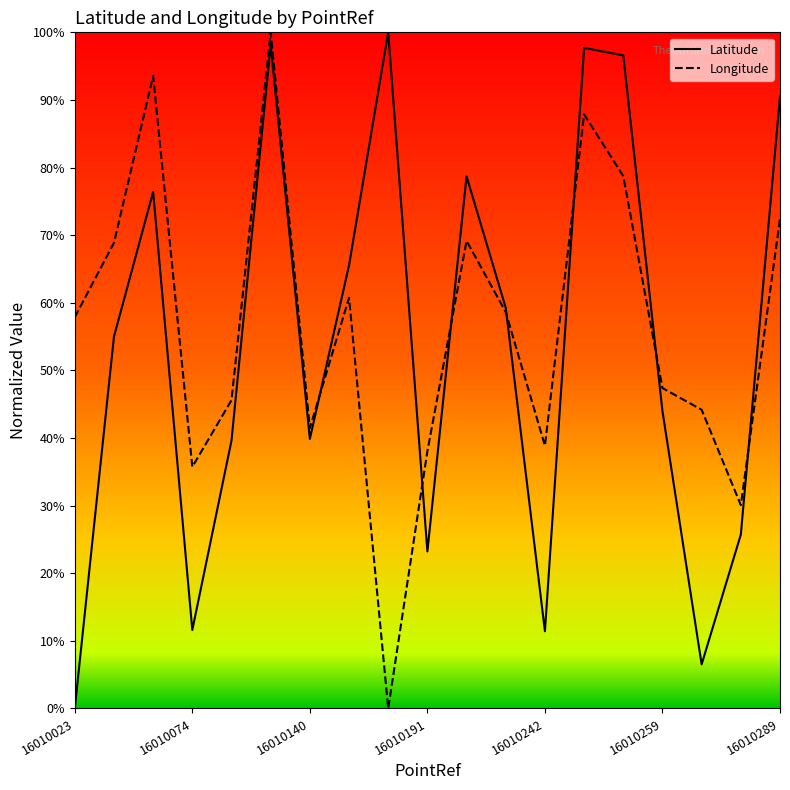

Does the chart display data point markers on the line(s)?

No